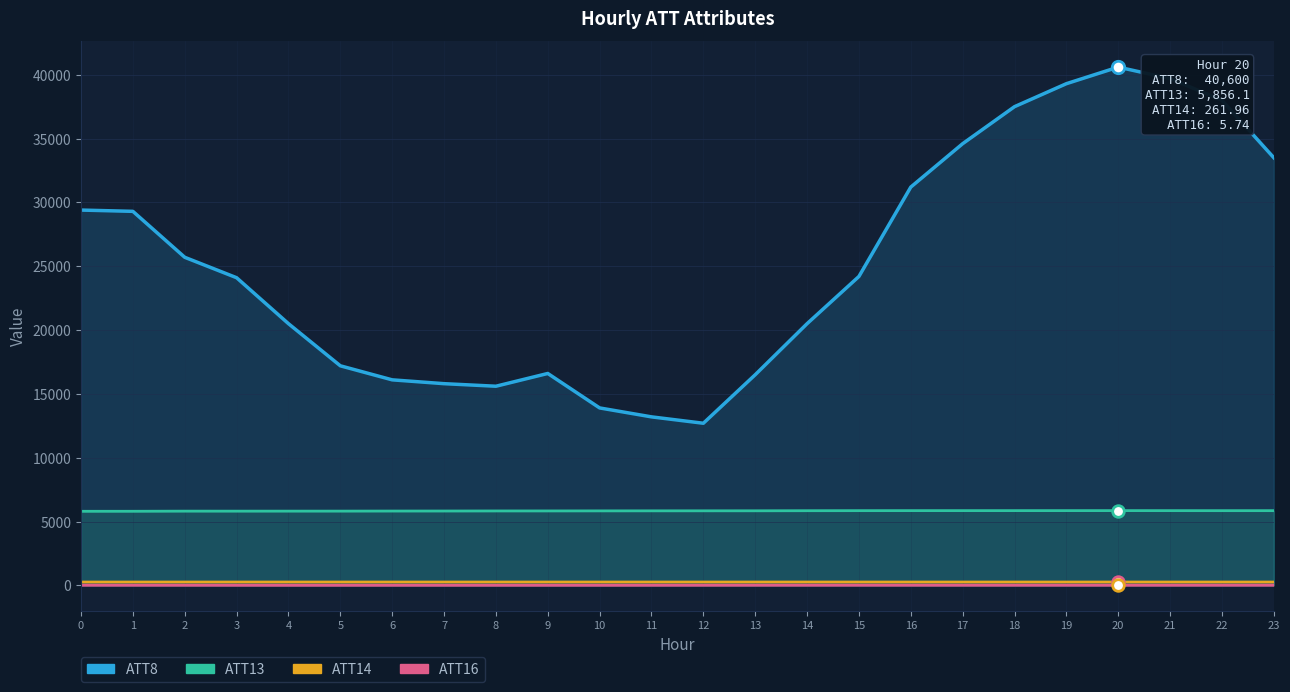

What are all the series names shown in the legend?

ATT8, ATT13, ATT14, ATT16